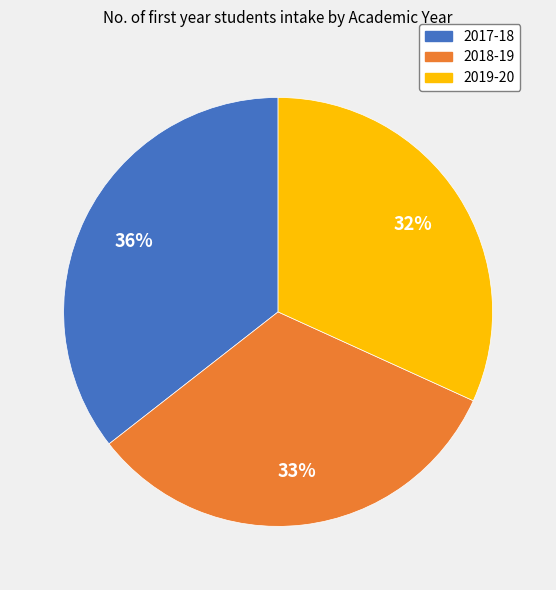

Is it true that 2017-18 is 24% of the pie?

False